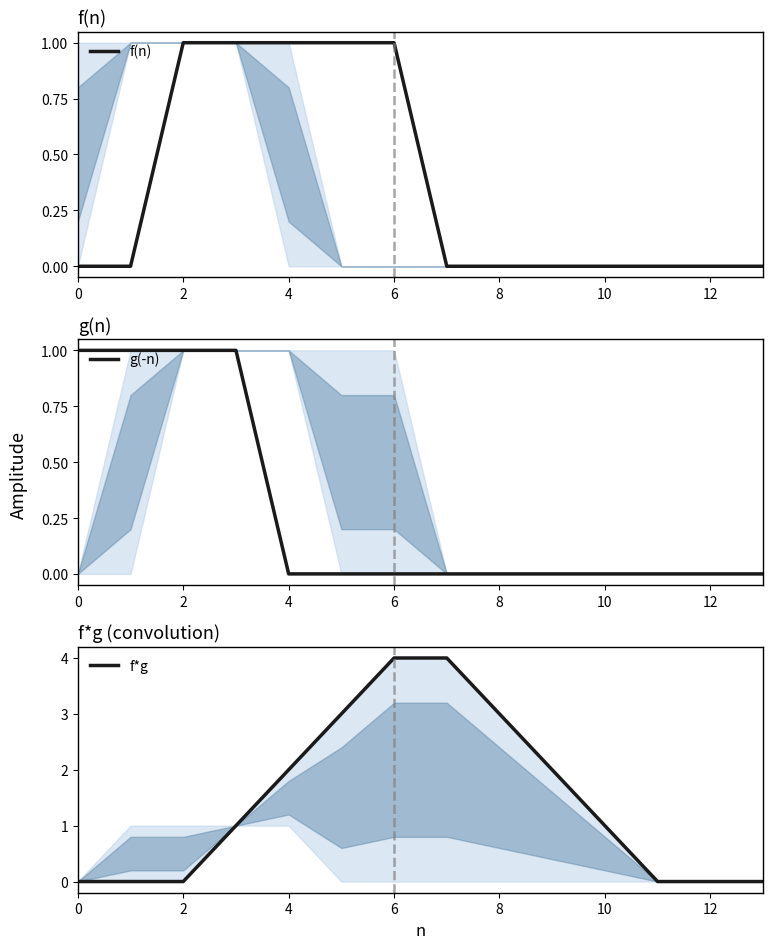

How many lines are shown in the chart?

3